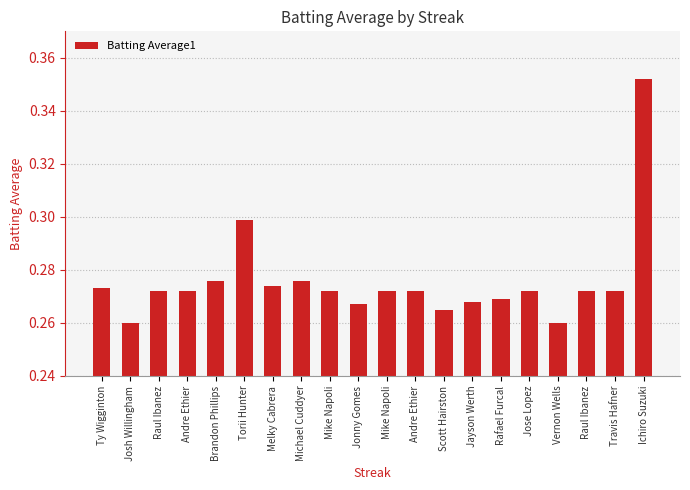

List the labels in order of value, smallest first.

Josh Willingham, Vernon Wells, Scott Hairston, Jonny Gomes, Jayson Werth, Rafael Furcal, Raul Ibanez, Andre Ethier, Mike Napoli, Mike Napoli, Andre Ethier, Jose Lopez, Raul Ibanez, Travis Hafner, Ty Wigginton, Melky Cabrera, Brandon Phillips, Michael Cuddyer, Torii Hunter, Ichiro Suzuki